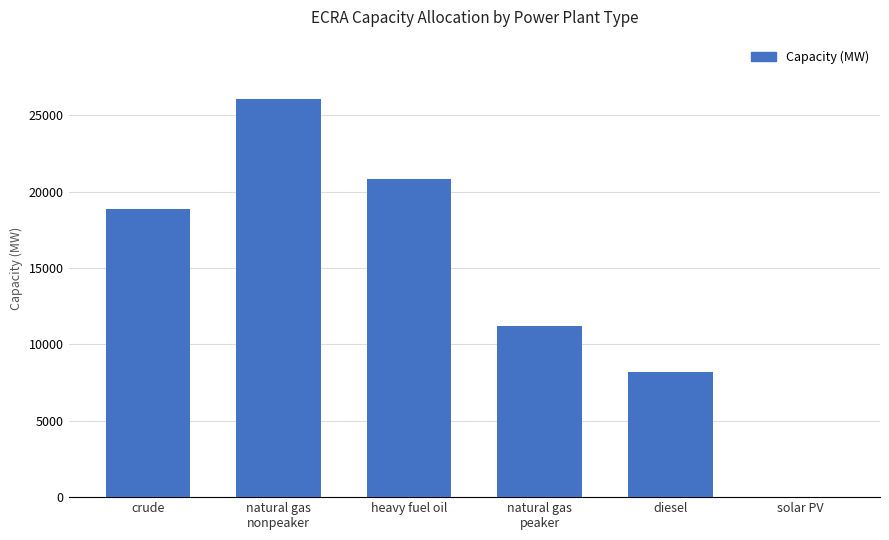

Which has a higher value, solar PV or heavy fuel oil?

heavy fuel oil